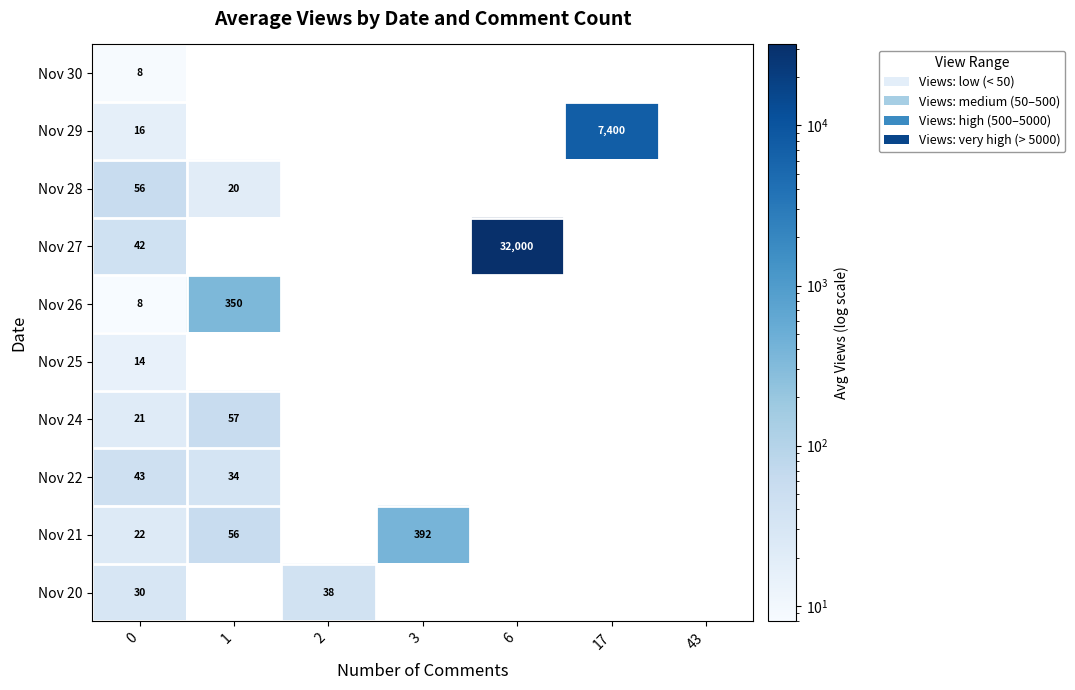

Which label corresponds to the largest value in the chart?

6